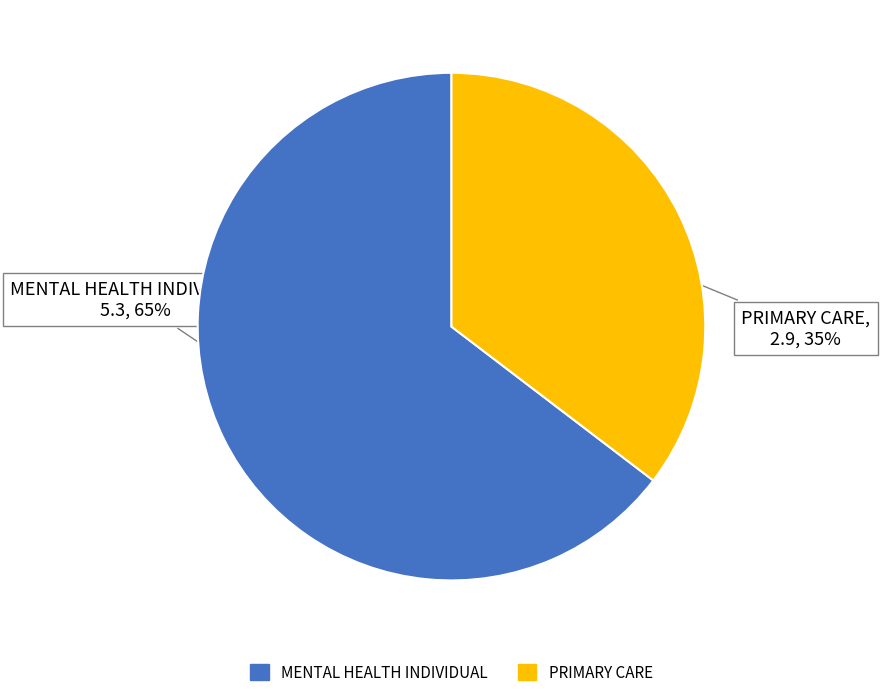

To the nearest percent, what percentage of the pie is PRIMARY CARE?

35%